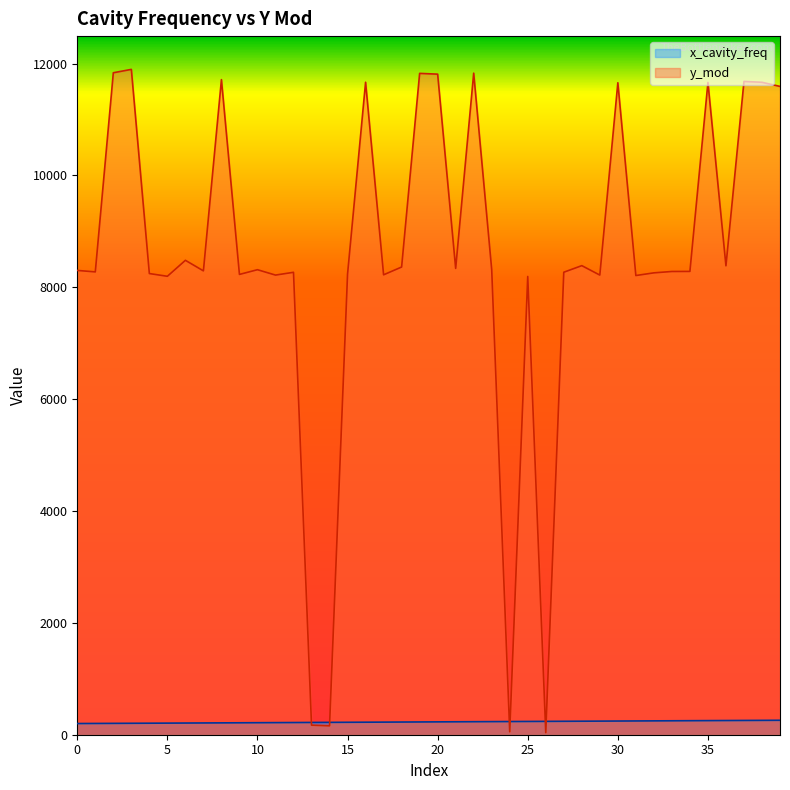

Reading left to right, what are all the values shown in this chart?

x_cavity_freq: 0=200.0	1=201.5	2=203.0	3=204.5	4=206.0	5=207.5	6=209.0	7=210.4	8=211.9	9=213.4	10=214.9	11=216.4	12=217.9	13=219.4	14=220.9	15=222.4	16=223.9	17=225.4	18=226.9	19=228.4	20=229.8	21=231.3	22=232.8	23=234.3	24=235.8	25=237.3	26=238.8	27=240.3	28=241.8	29=243.3	30=244.8	31=246.3	32=247.8	33=249.2	34=250.8	35=252.2	36=253.7	37=255.2	38=256.7	39=258.2
y_mod: 0=8301.6	1=8275.3	2=11836.0	3=11896.3	4=8245.7	5=8196.6	6=8482.5	7=8293.7	8=11713.1	9=8230.1	10=8314.4	11=8218.2	12=8267.9	13=171.2	14=159.2	15=8236.9	16=11666.4	17=8223.2	18=8362.4	19=11824.8	20=11811.1	21=8337.8	22=11829.1	23=8316.5	24=52.7	25=8193.4	26=37.1	27=8269.2	28=8387.0	29=8218.3	30=11657.4	31=8210.3	32=8258.2	33=8282.7	34=8283.7	35=11662.6	36=8384.2	37=11681.0	38=11665.4	39=11592.1